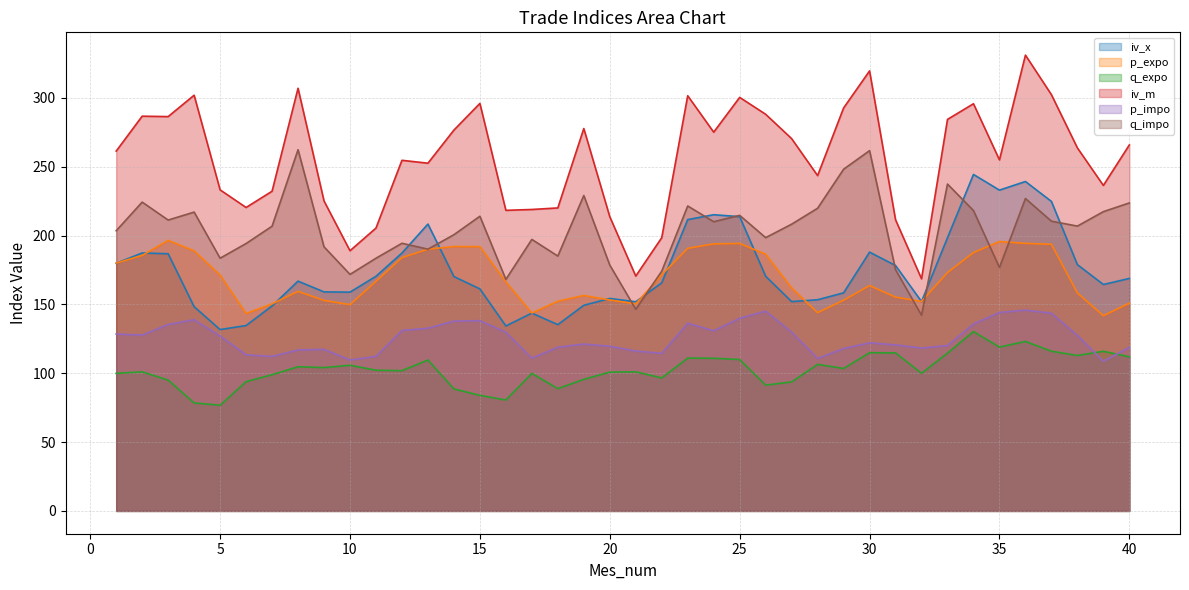

The q_expo series shows 168.1 at 40. True or false?

False